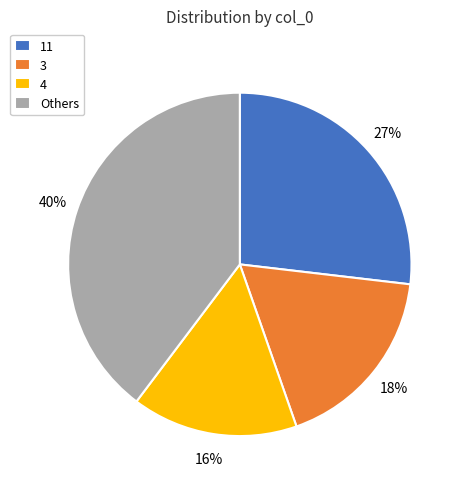

Is the sum of Others and 11 greater than half?

Yes